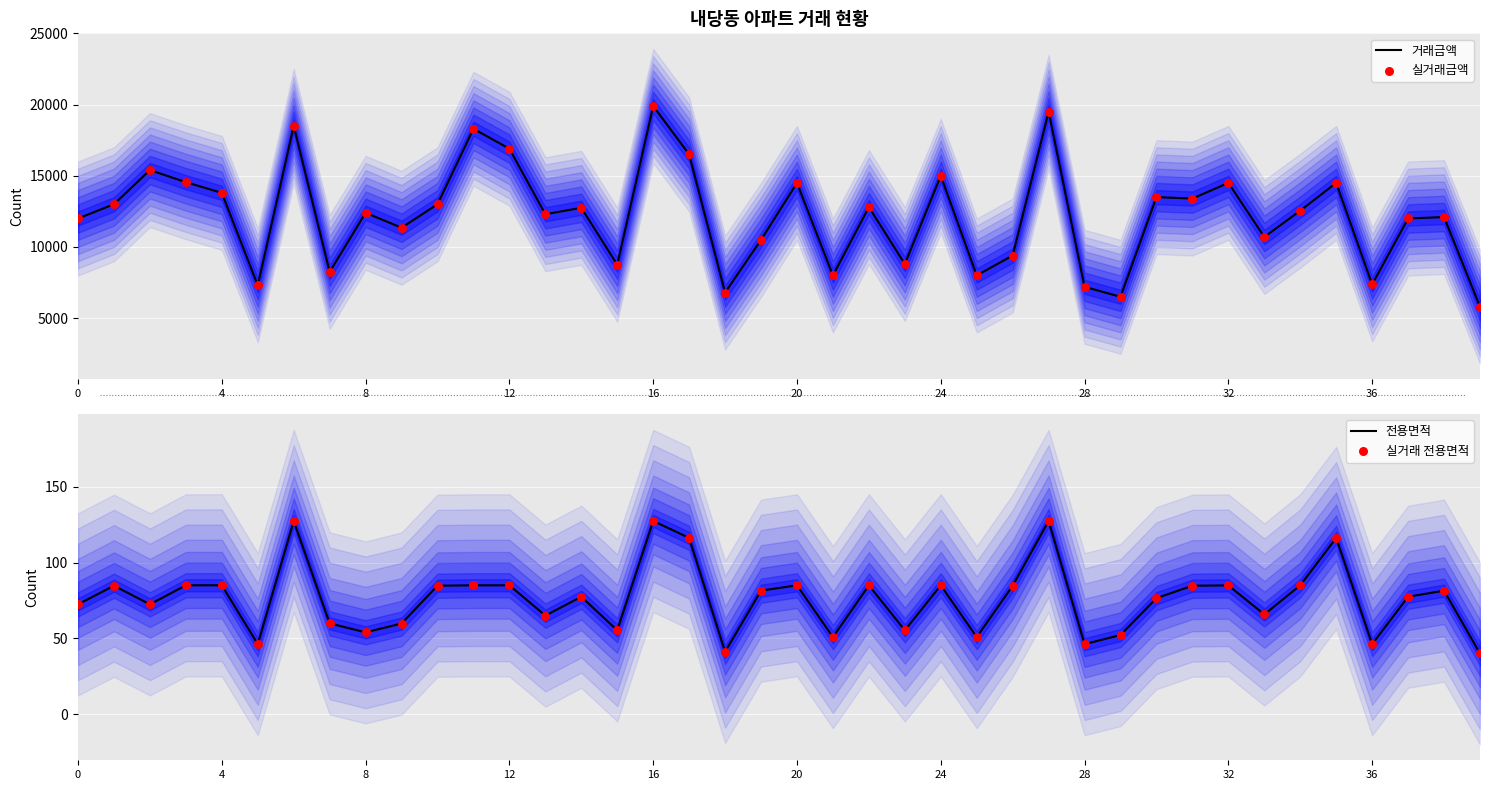

Which series has the largest Y range (max minus min)?

거래금액